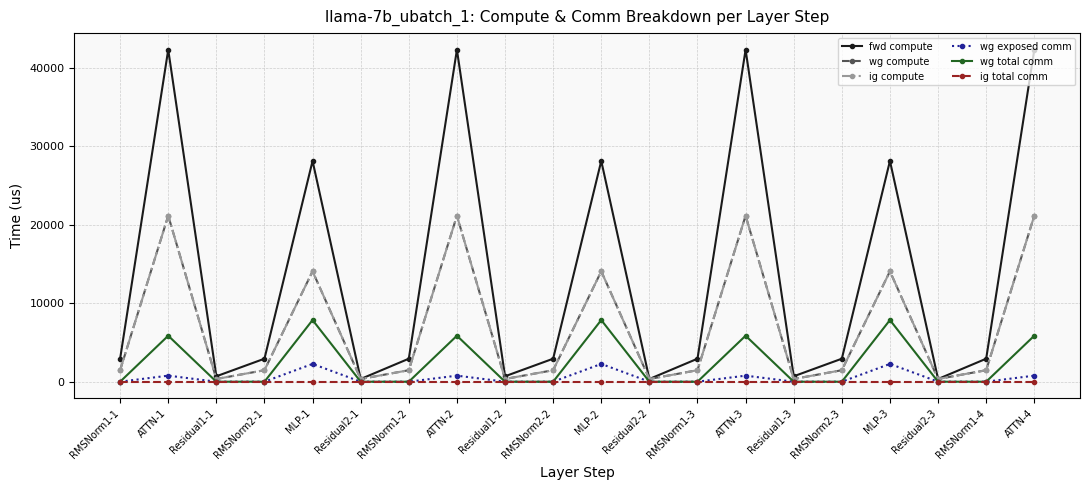

What is the difference between the highest and lowest values at RMSNorm1-4?

2928.6